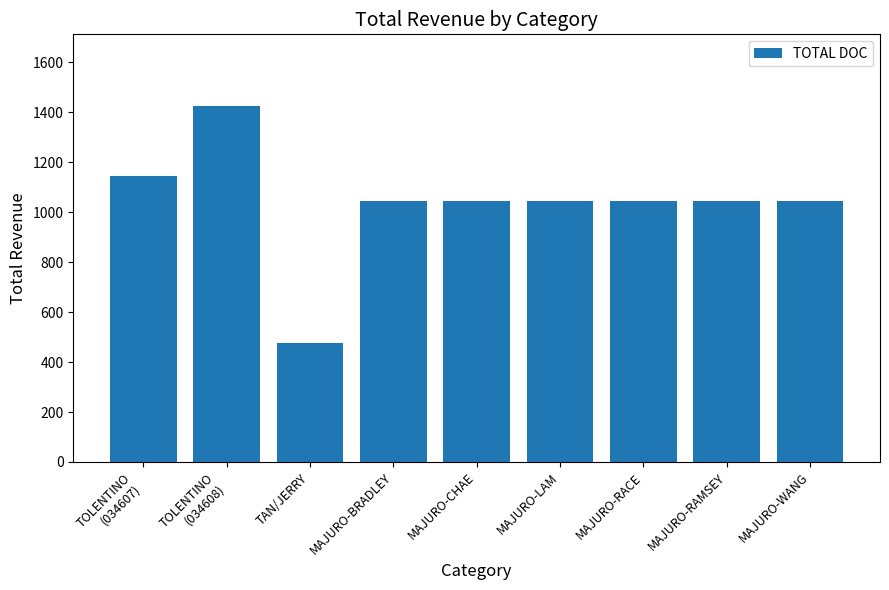

What is the ratio of the value at MAJURO-WANG to the value at TAN/JERRY?

2.2